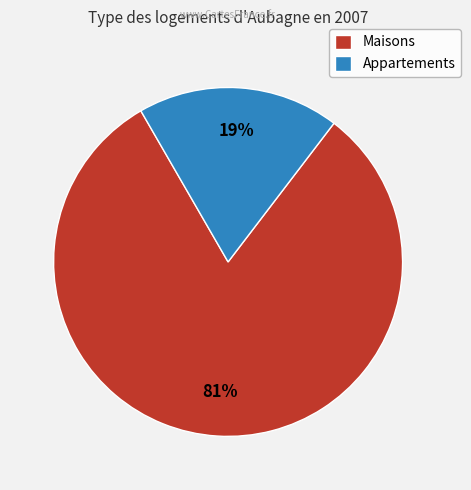

To the nearest percent, what is the average slice percentage?

50%